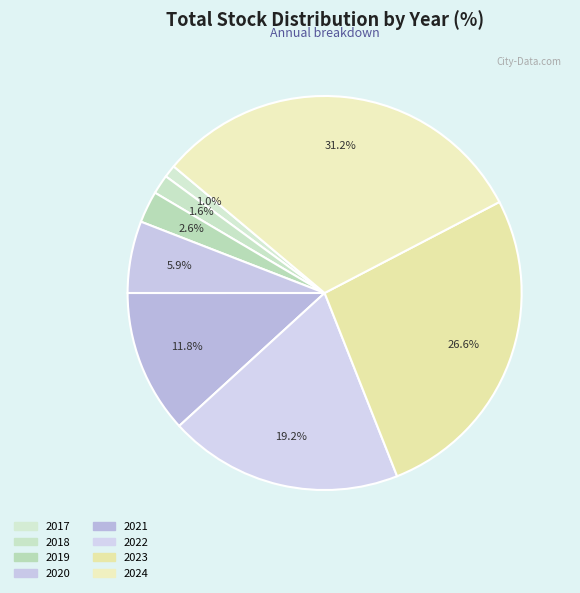

What percentage is the 2019 slice, to the nearest percent?

3%